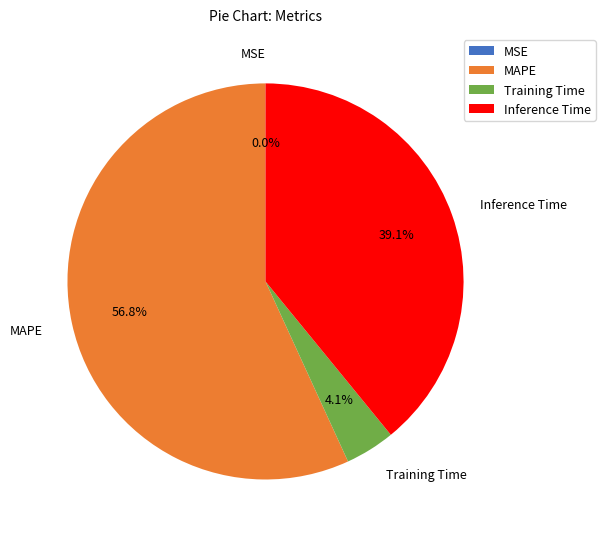

The Inference Time slice represents 39% of the pie. True or false?

True